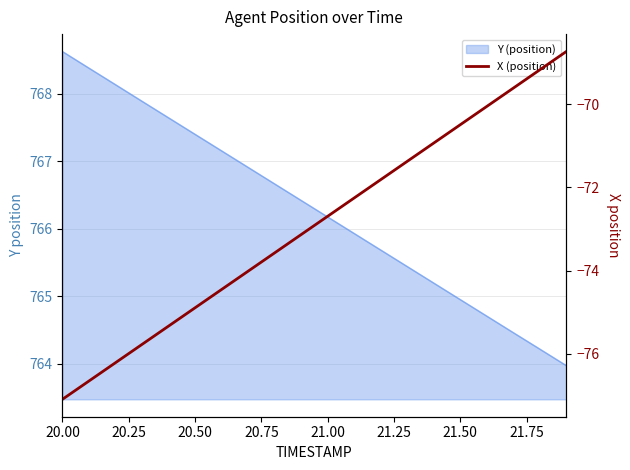

Reading left to right, transcribe all the data shown in this chart.

-77.1	-76.7	-76.2	-75.8	-75.3	-74.9	-74.5	-74.0	-73.6	-73.1	-72.7	-72.3	-71.8	-71.4	-70.9	-70.5	-70.1	-69.6	-69.2	-68.7